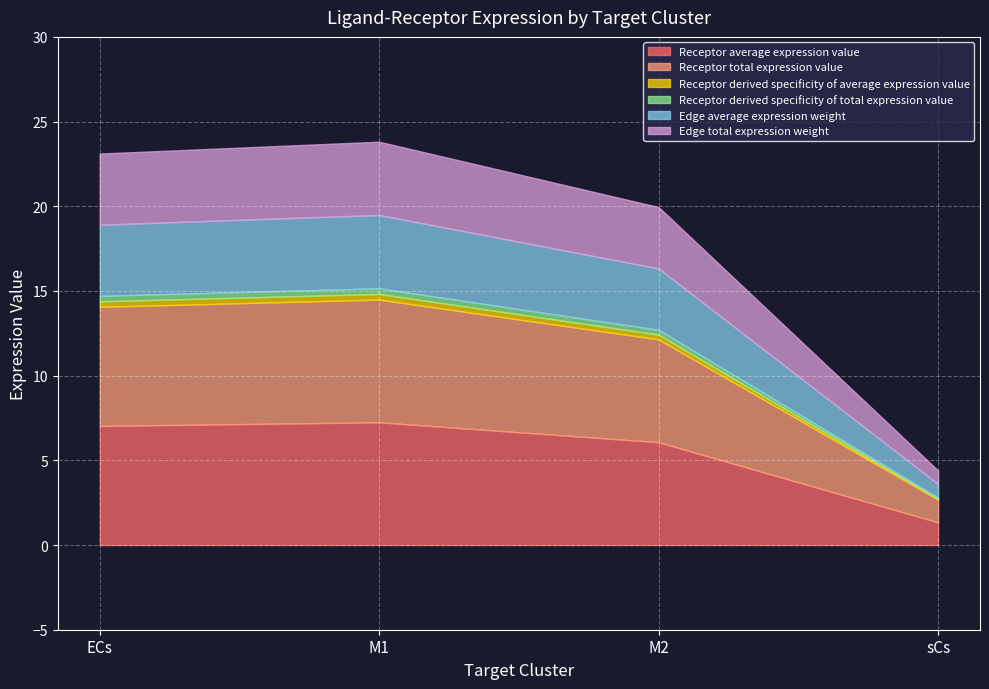

At which label does Receptor derived specificity of average expression value reach its peak?

M1